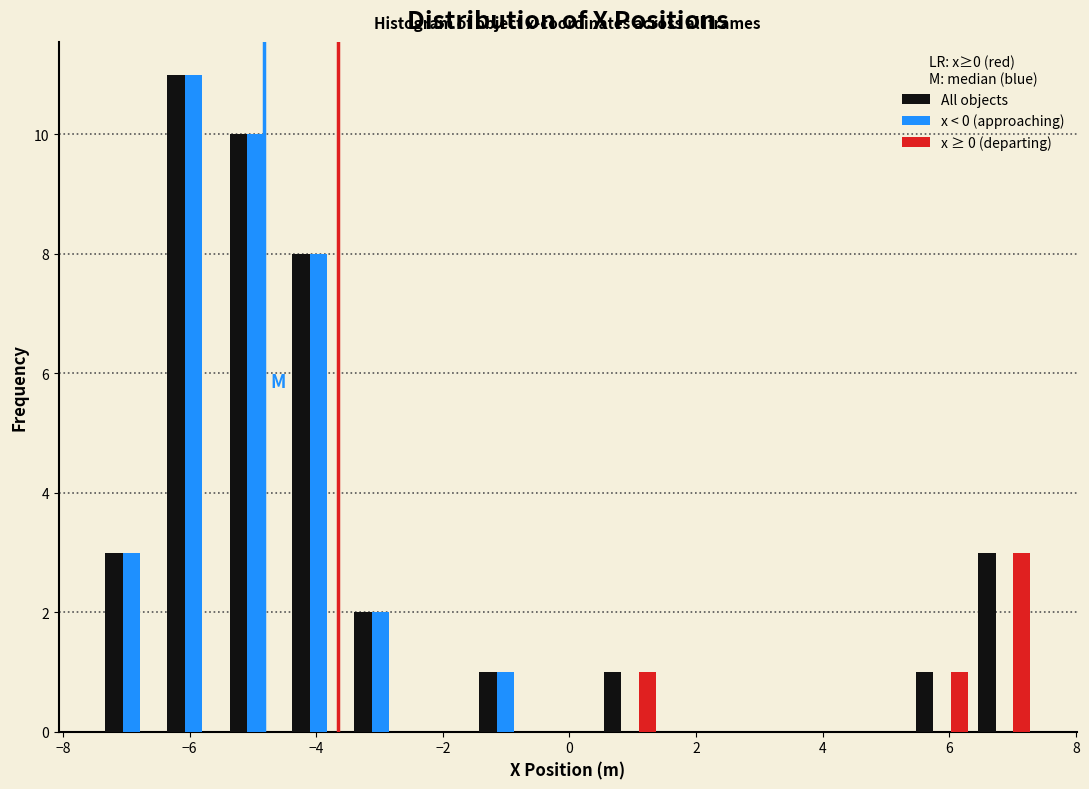

In the All objects series, which range on the x-axis has the tallest bar?

-6.4 to -5.4